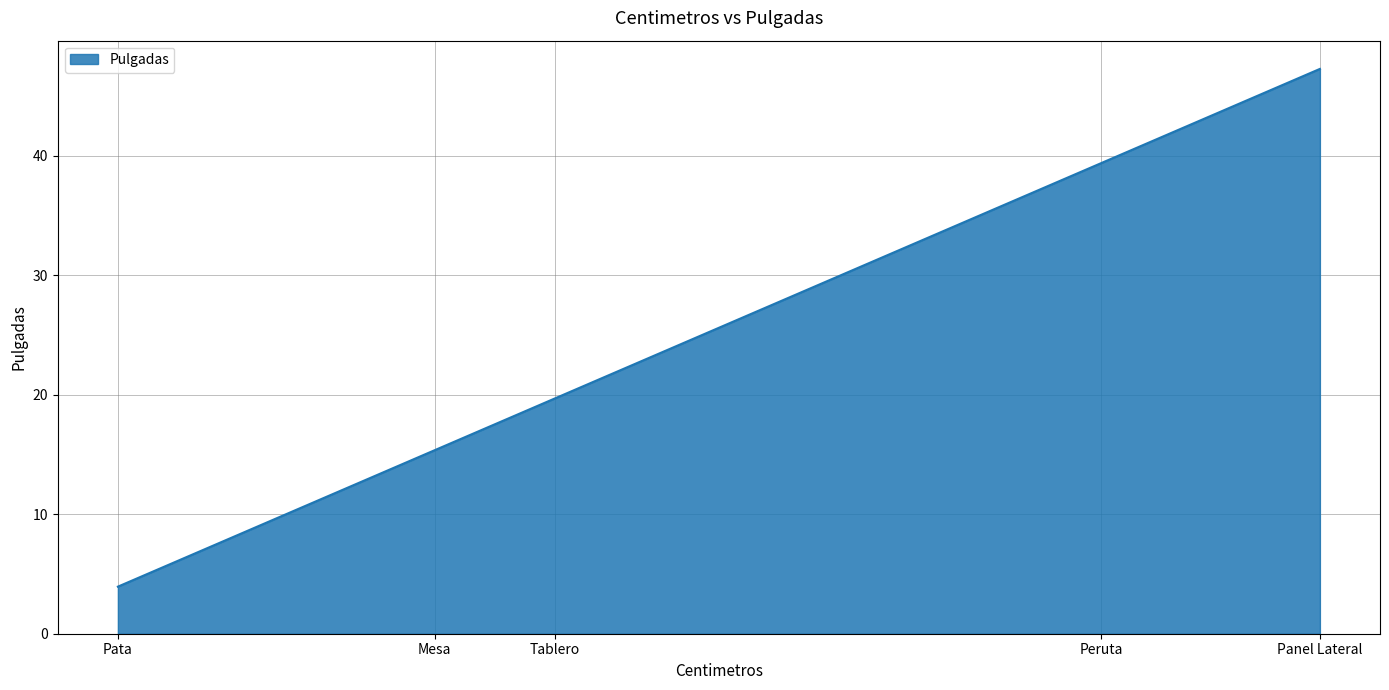

True or false: the data has more than 0 interior local peaks.

False